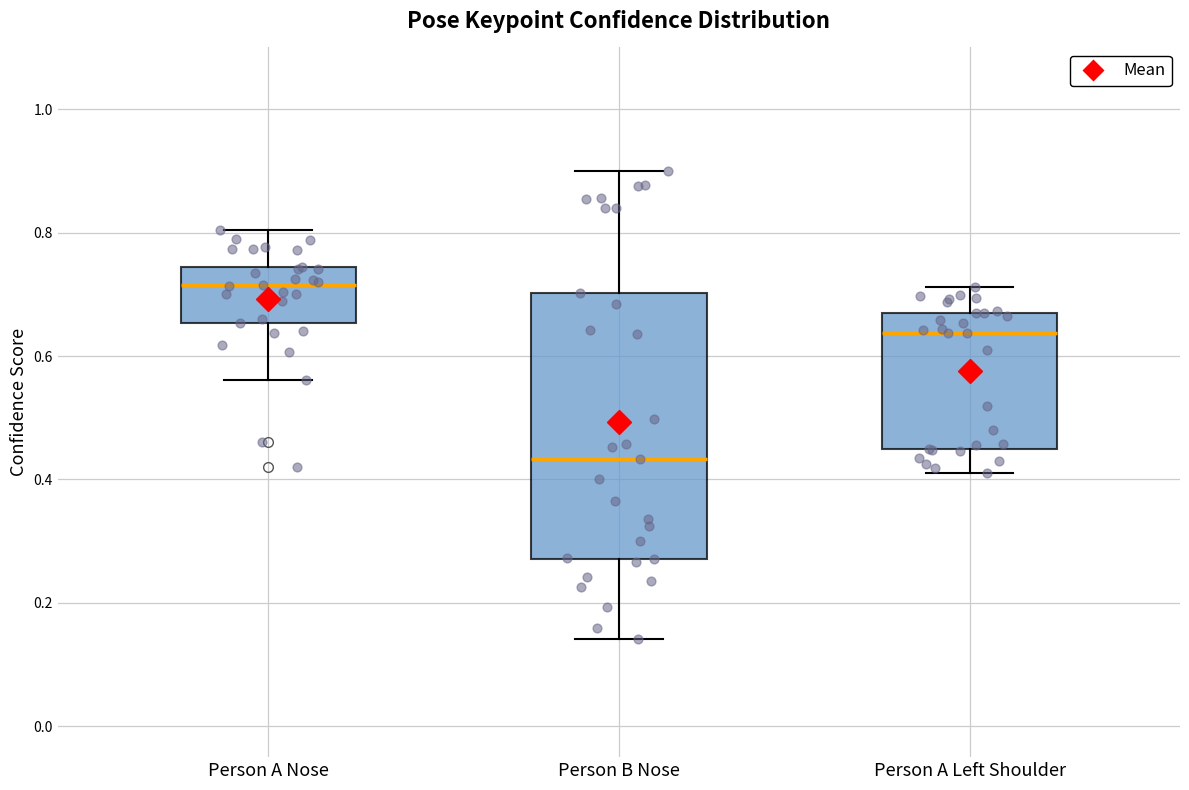

Reading left to right, read every box against the y-axis: the position of its median line, the range the box covers, and the ends of its whiskers. The values are not printed on the chart, so give them approximately, as read against the axis.

Person A Nose: median 0.72, box 0.66 to 0.74, whiskers 0.56 to 0.80
Person B Nose: median 0.44, box 0.28 to 0.70, whiskers 0.14 to 0.90
Person A Left Shoulder: median 0.64, box 0.44 to 0.66, whiskers 0.42 to 0.72